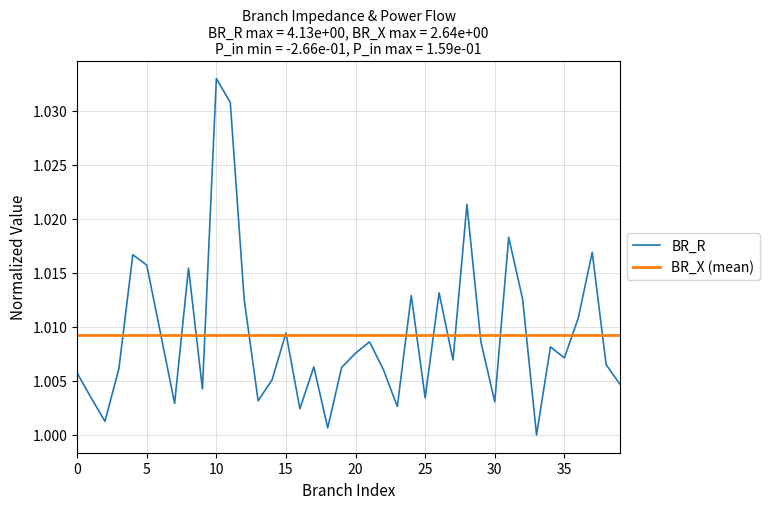

In BR_R, how many points are higher than both neighbors (excluding endpoints)?

12